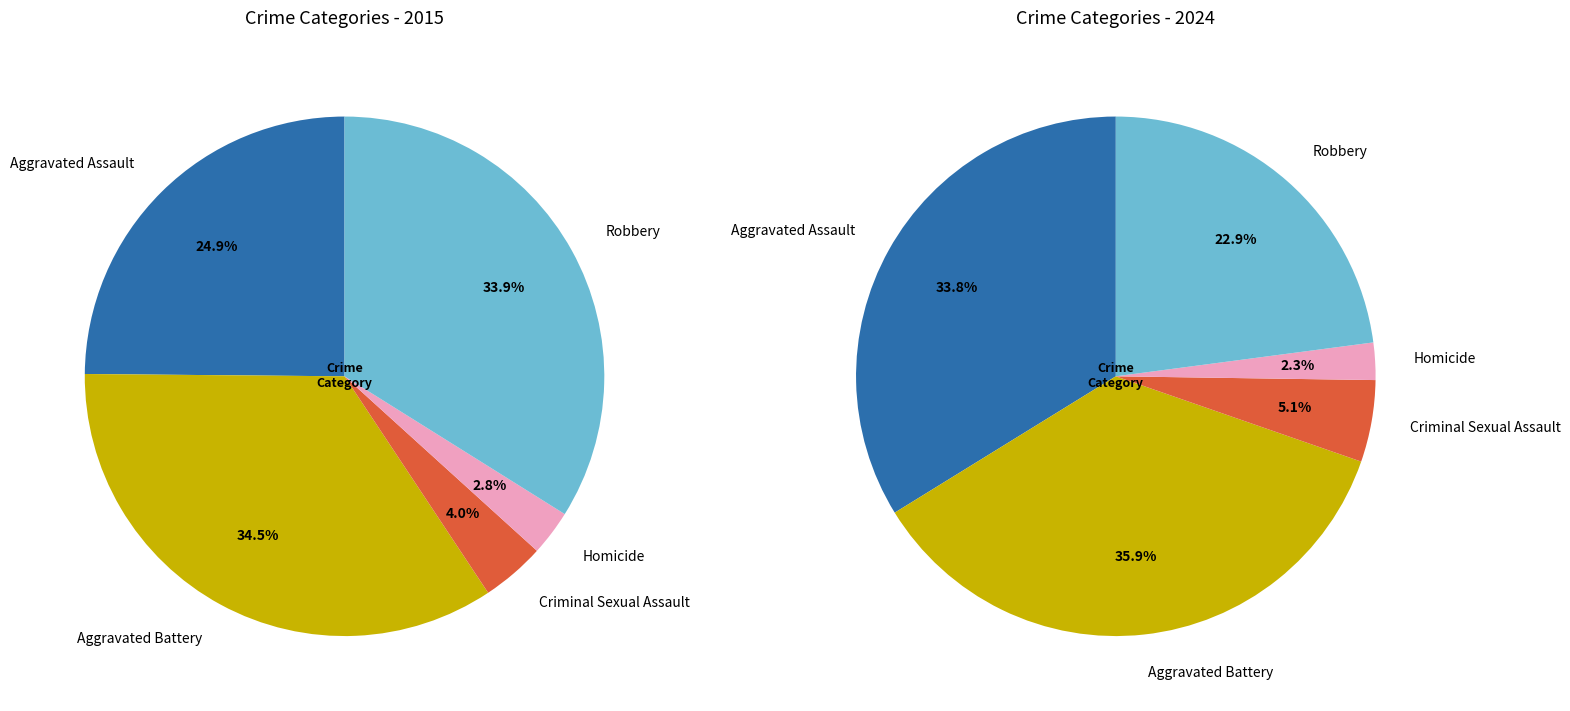

What portion of the pie excludes 4?

66.1%